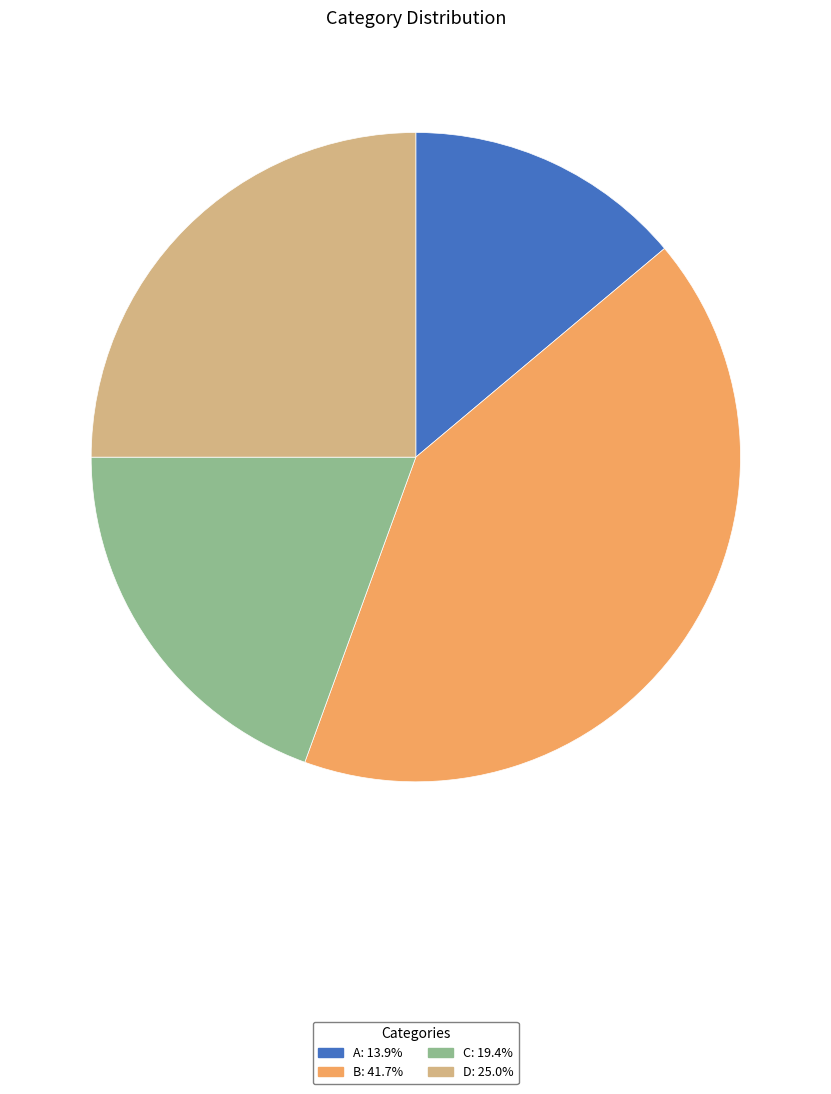

Which slice is the smallest?

A